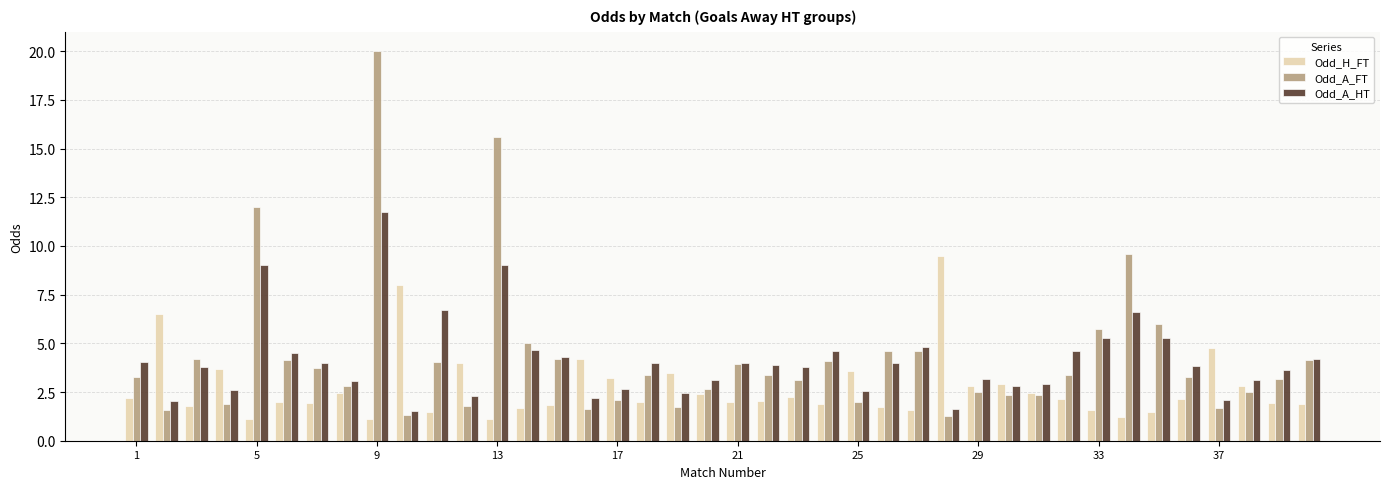

What is the difference between the maximum and minimum values in the Odd_A_FT series?

18.7